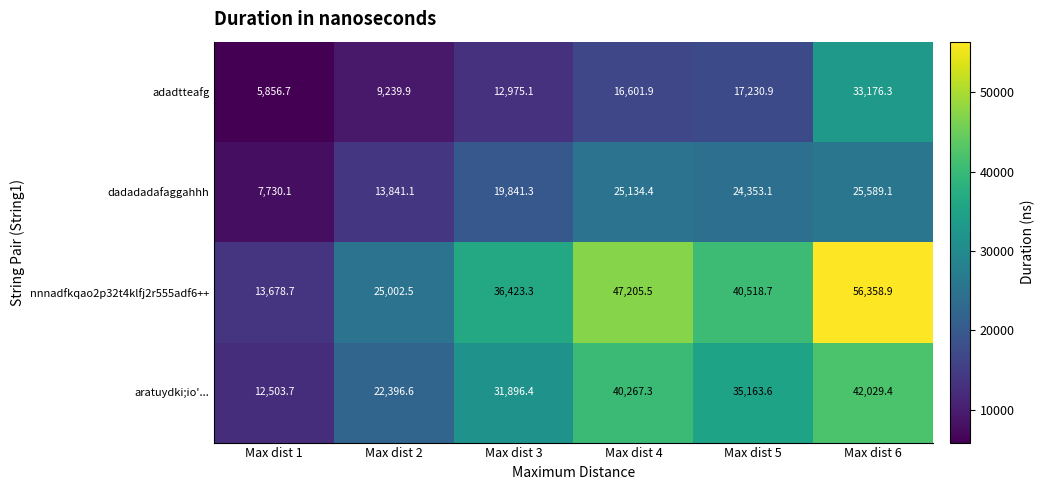

At which label is adadtteafg closest to 19516?

Max dist 5